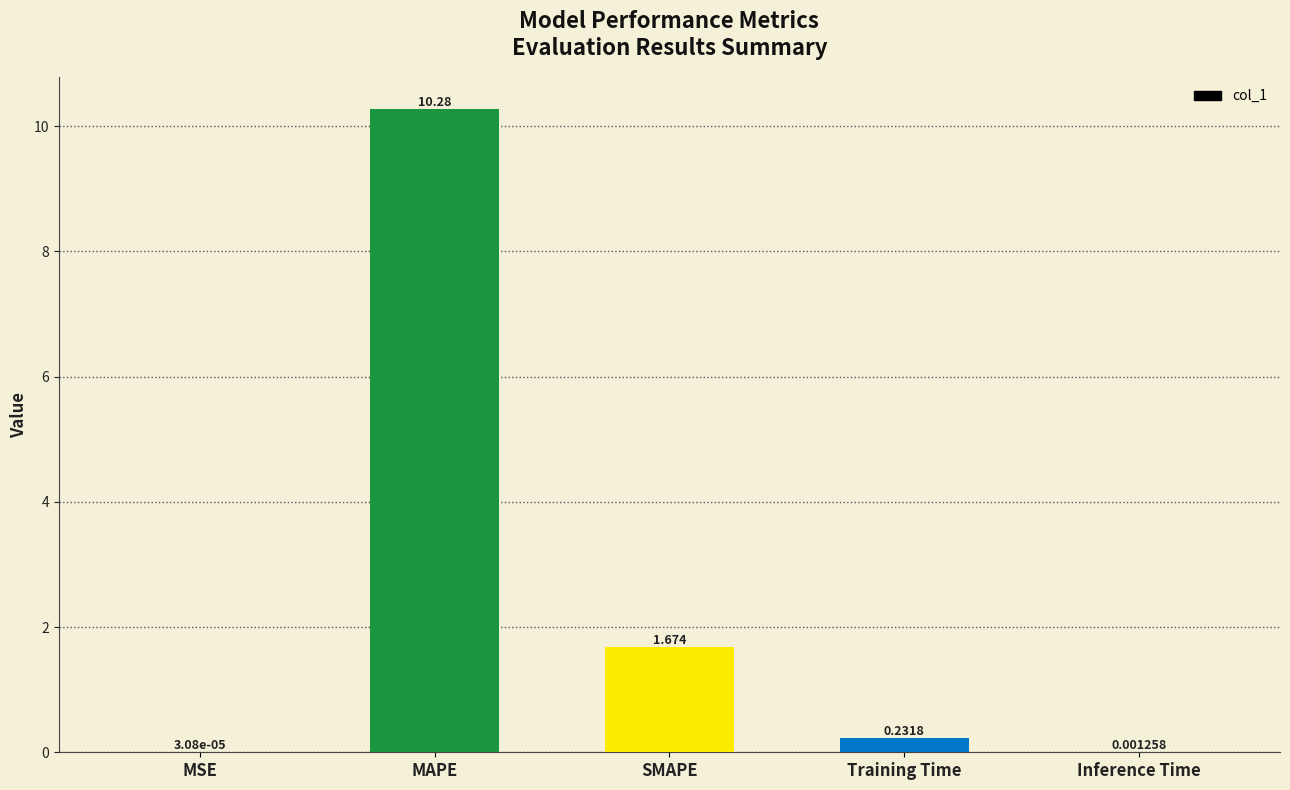

What is the greatest value displayed?

10.3